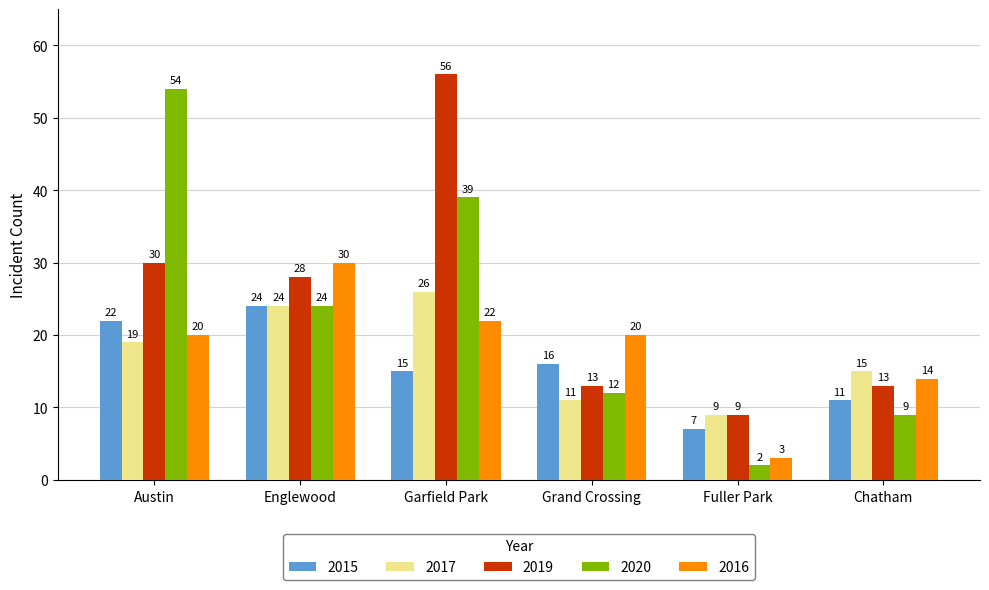

Where is 2016 nearest to the value 16?

Chatham